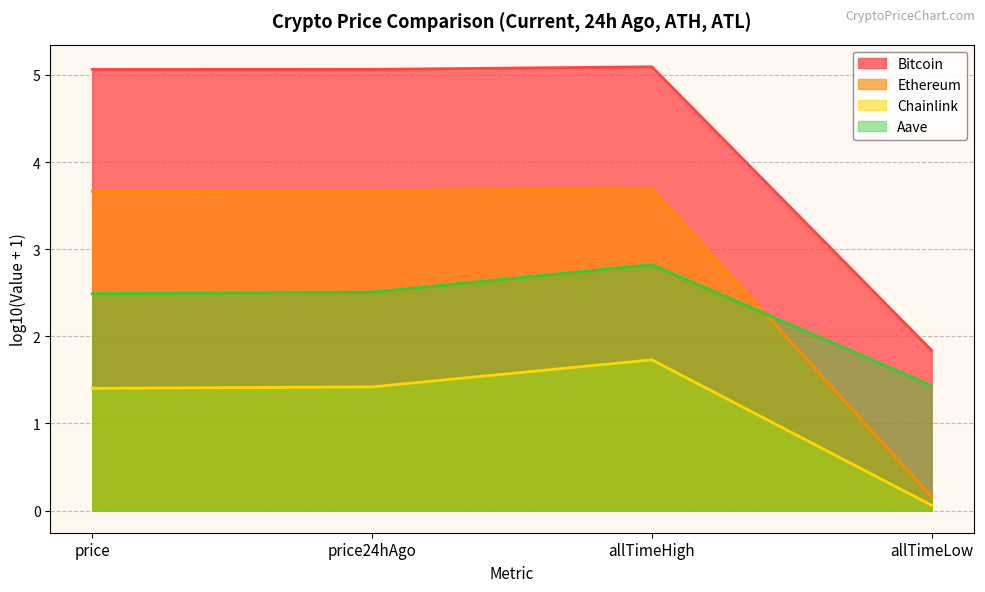

What are all the series names shown in the legend?

Bitcoin, Ethereum, Chainlink, Aave